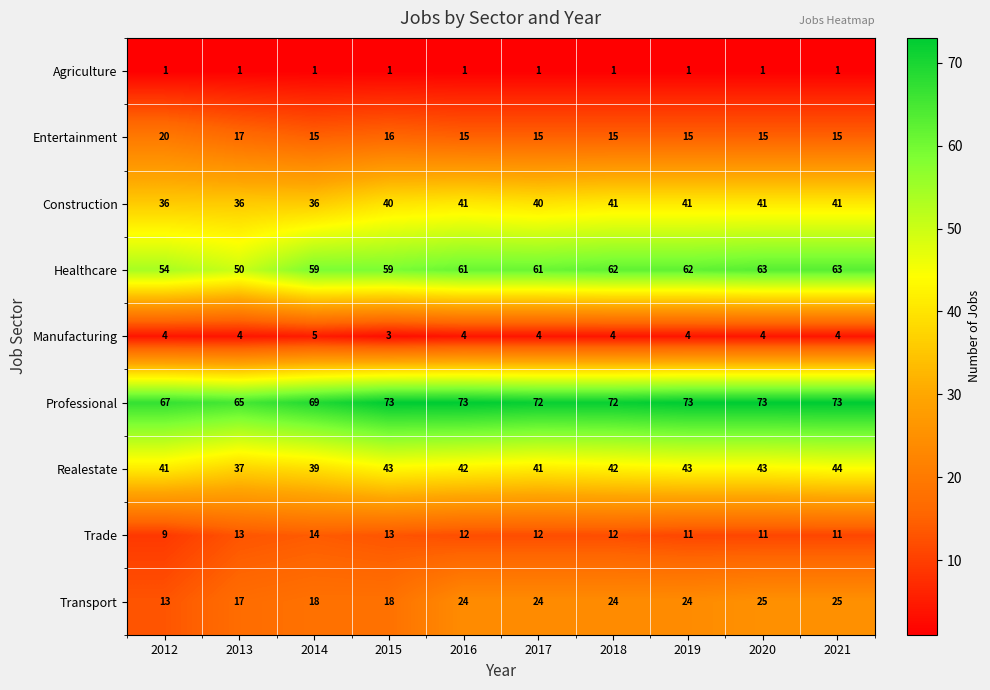

List the series in order of their peak value, highest first.

Professional, Healthcare, Realestate, Construction, Transport, Entertainment, Trade, Manufacturing, Agriculture